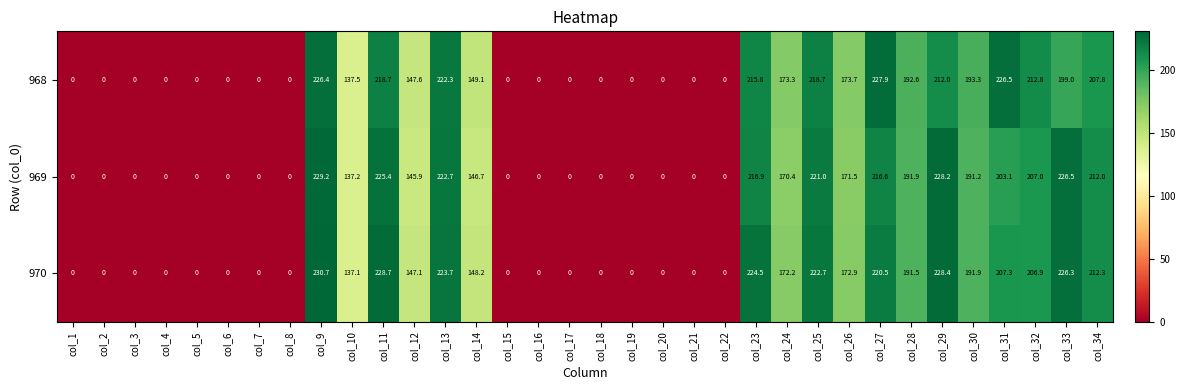

At which label is 968 closest to 113?

col_10